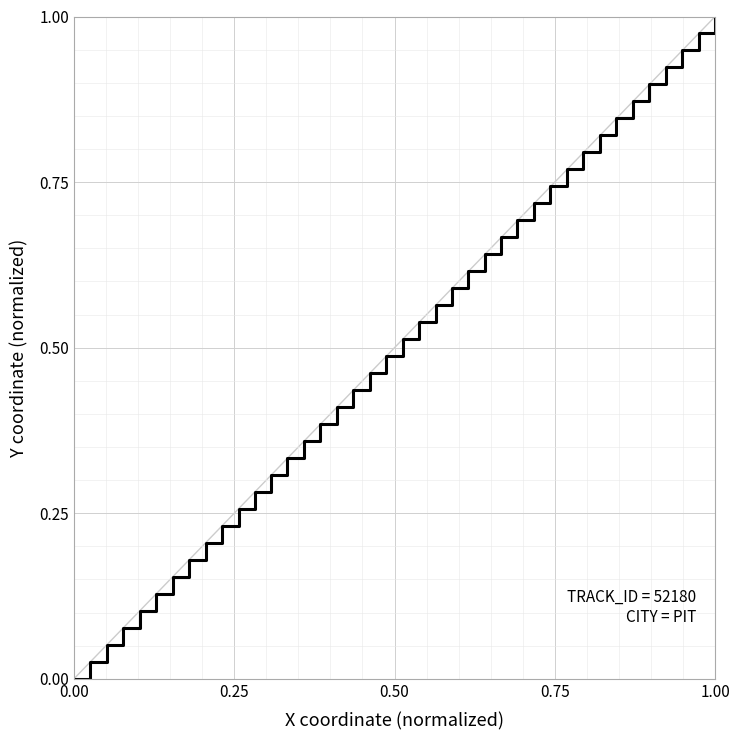

At which category does the chart reach its peak across all series?

1.00